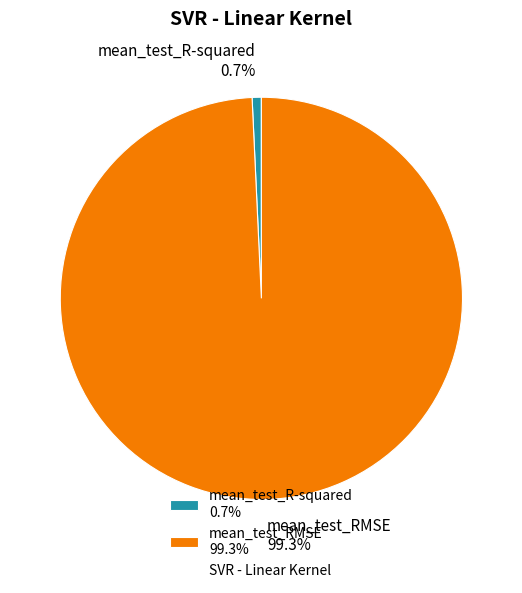

Rank the categories by value from highest to lowest.

mean_test_RMSE, mean_test_R-squared